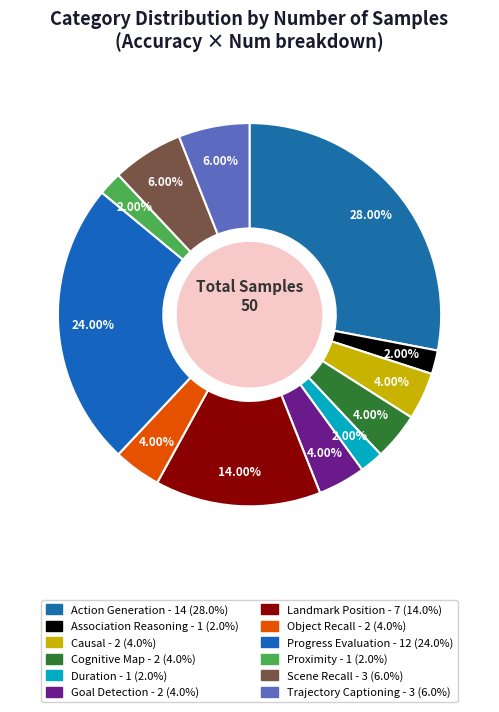

How many slices are in this pie chart?

12